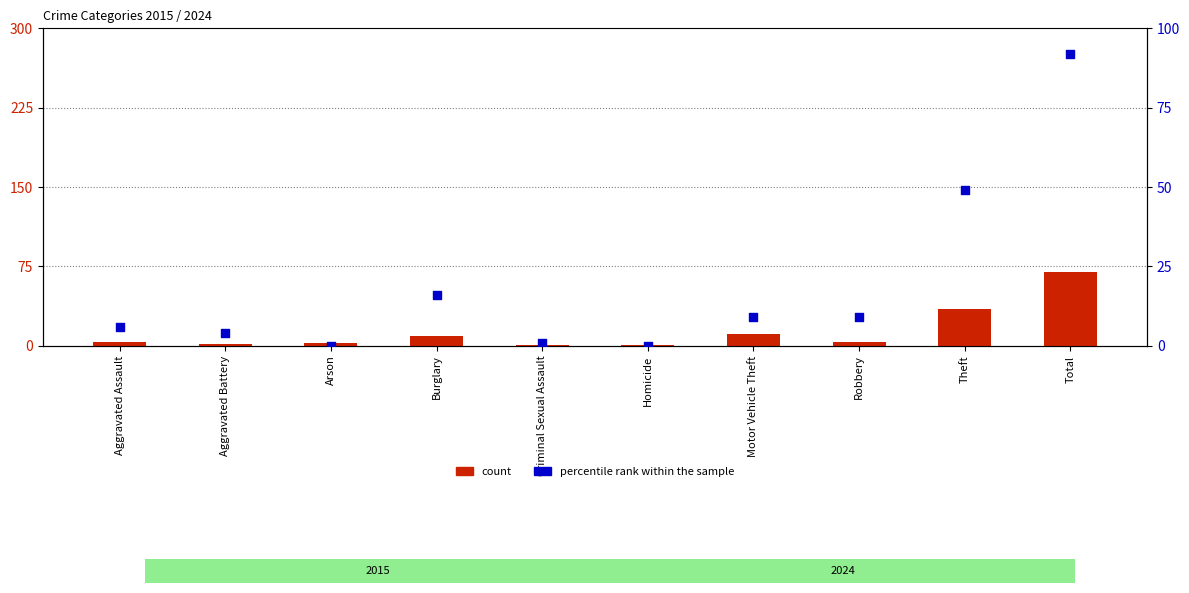

At how many categories does at least one series exceed 33?

2